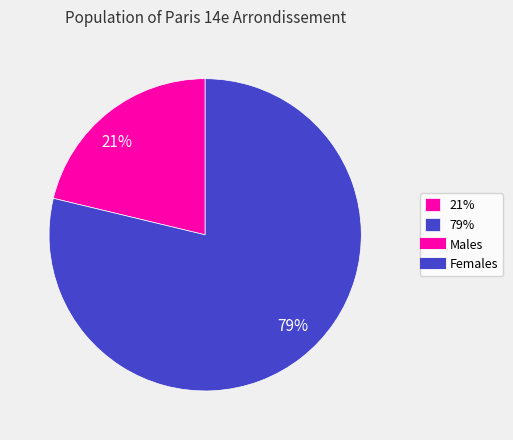

Which slice represents more than half of the pie?

79%